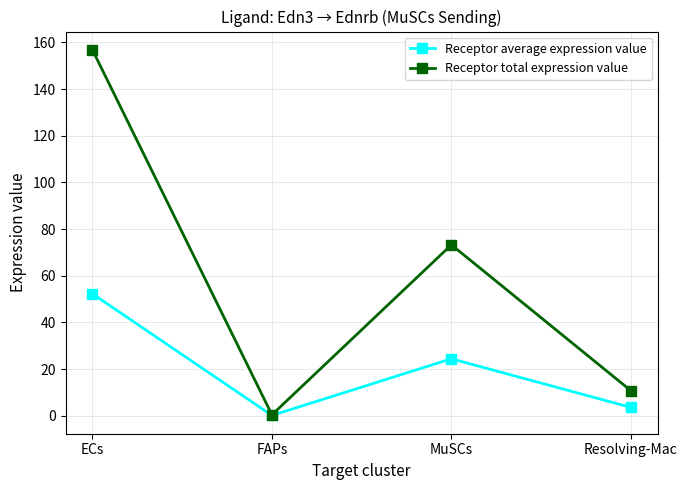

Where does the Receptor average expression value series first go above 24?

ECs